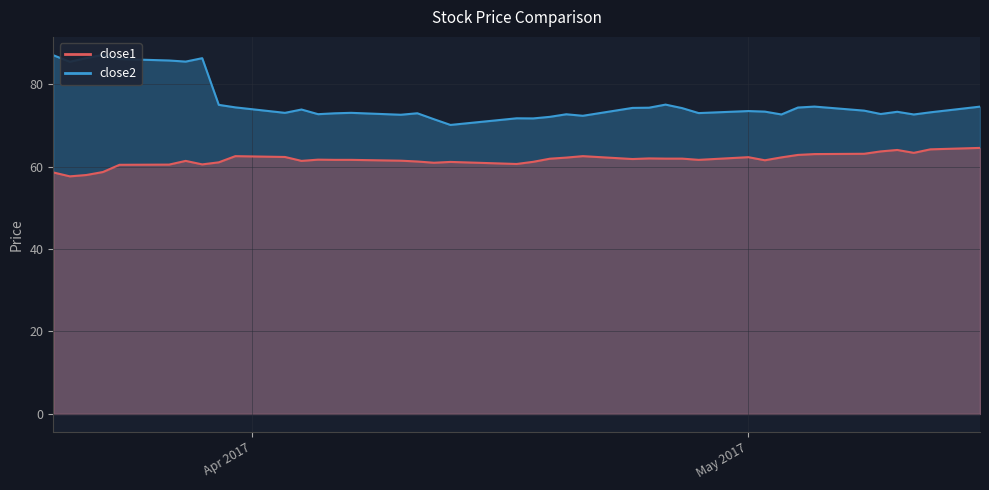

What is the label of the 32nd point from the right?

2017-03-30